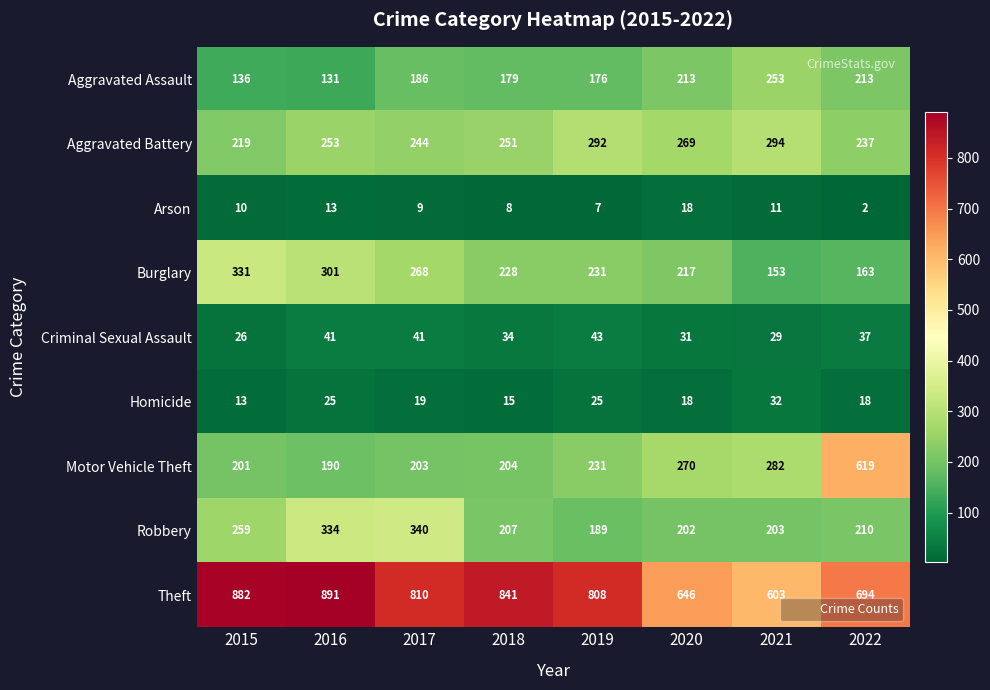

At which label is Criminal Sexual Assault closest to 34?

2018